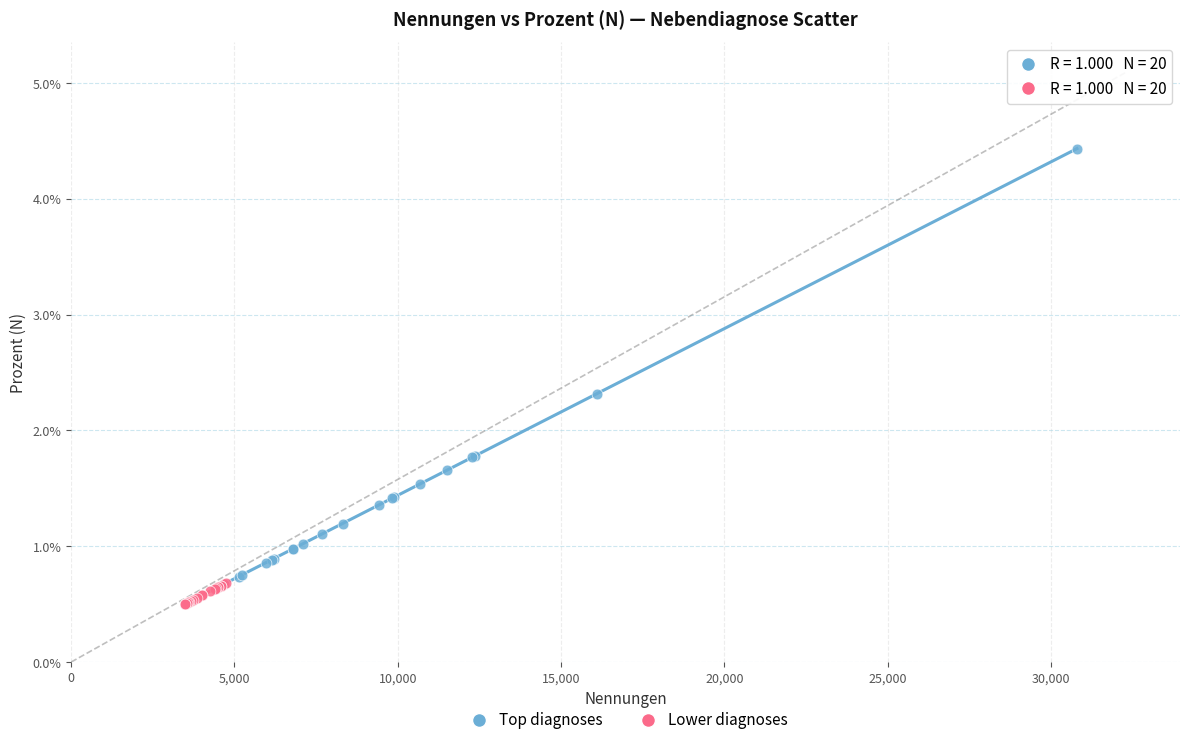

What are all the series names shown in the legend?

Top diagnoses, Lower diagnoses